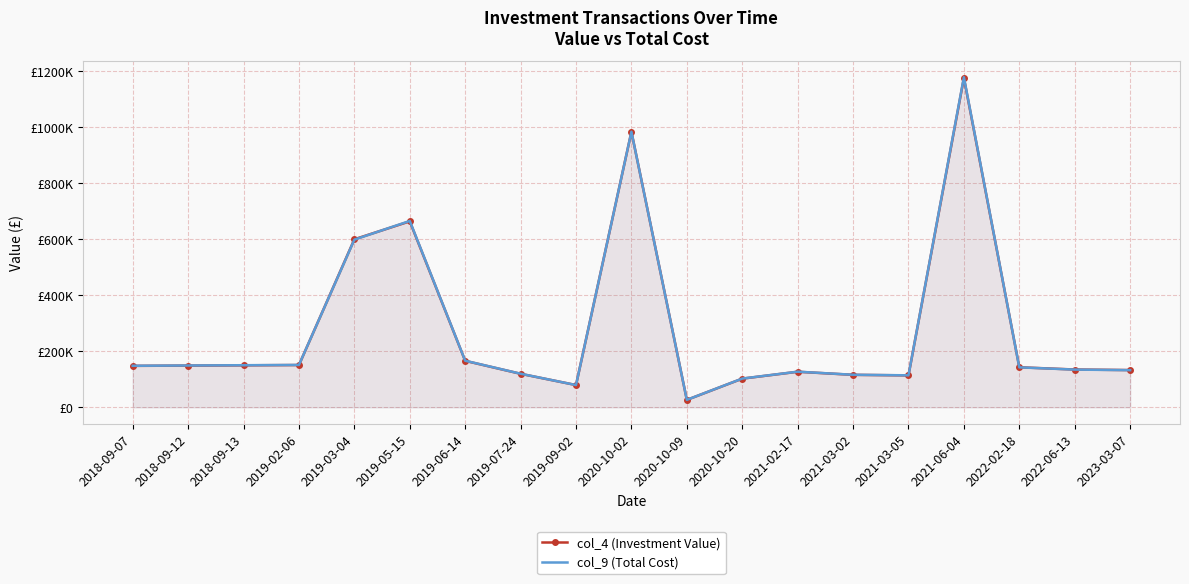

Where does the col_9 (Total Cost) series first go above 142682?

2018-09-07